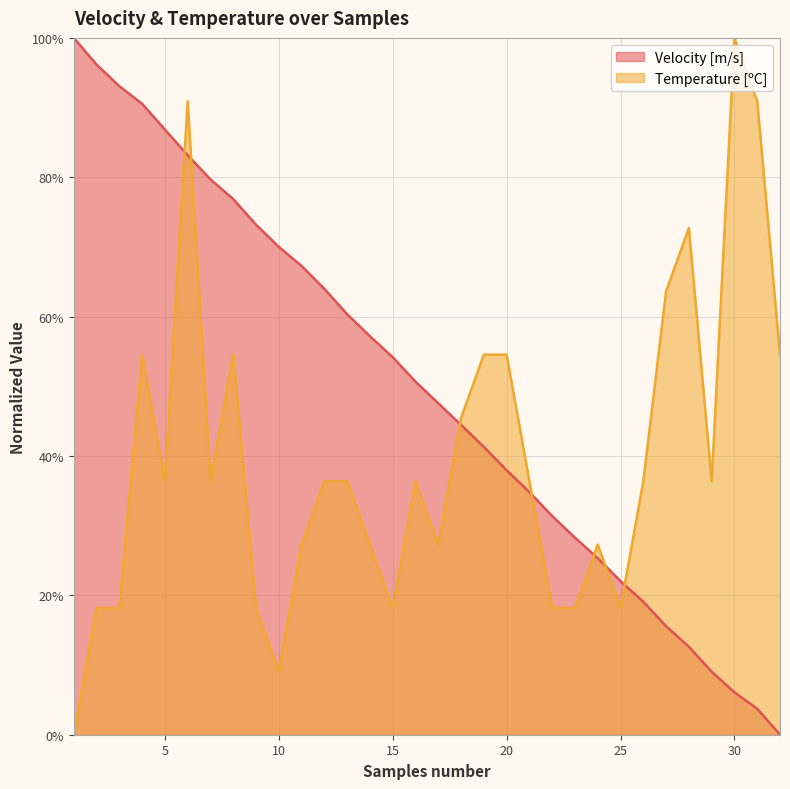

What is the difference between the highest and lowest values at 28?

60.1